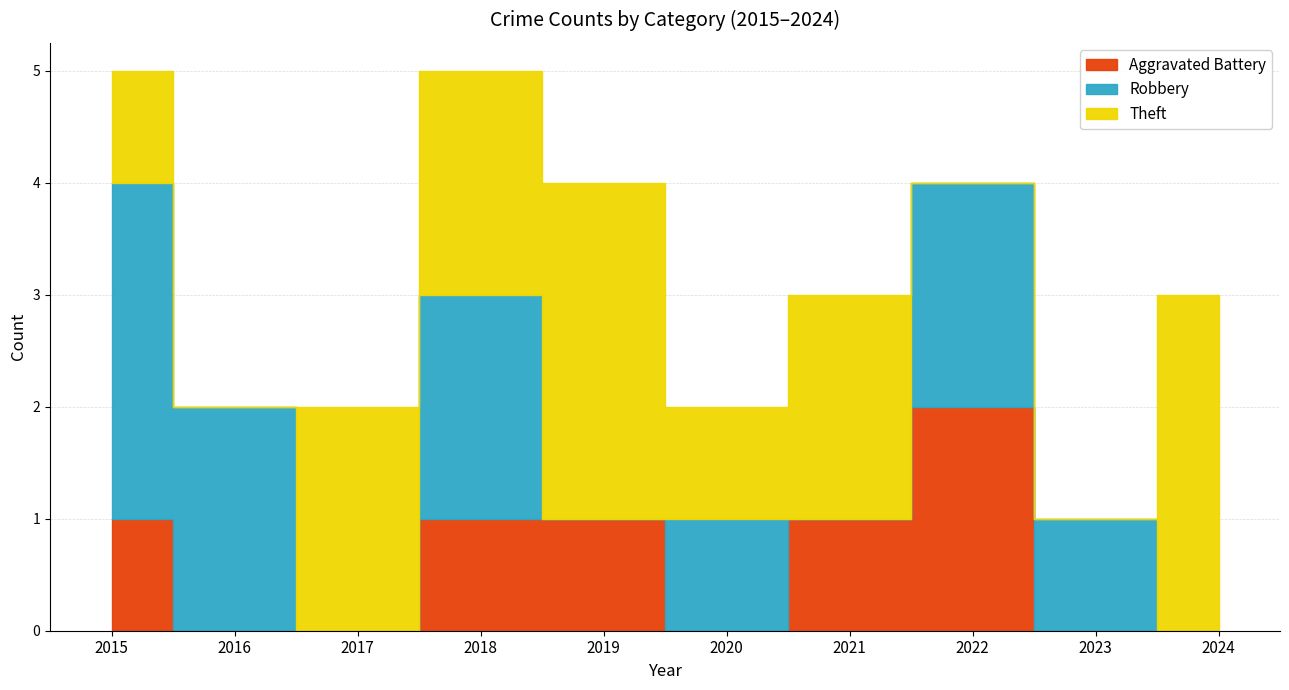

Which series has the largest total across all categories?

Theft